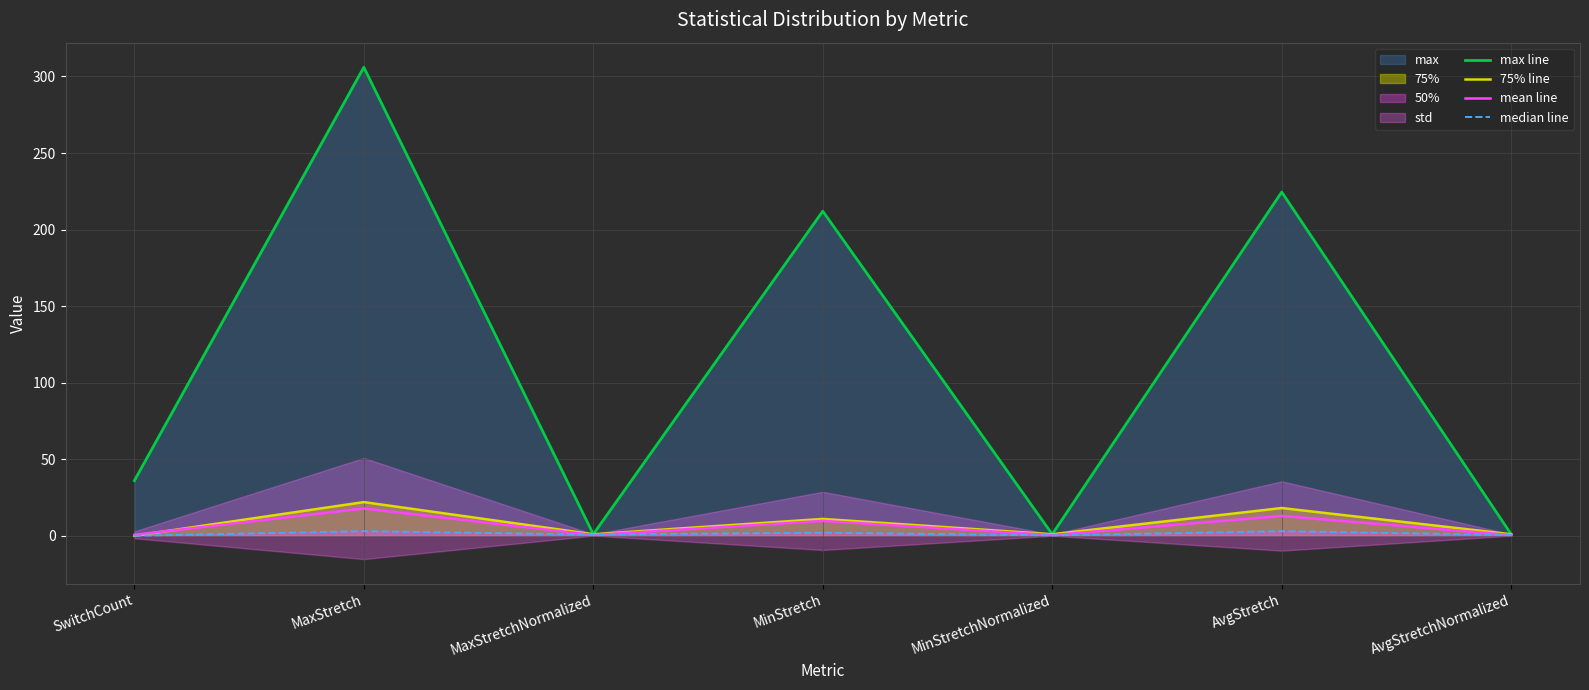

The median line series shows -1.9 at SwitchCount. True or false?

False